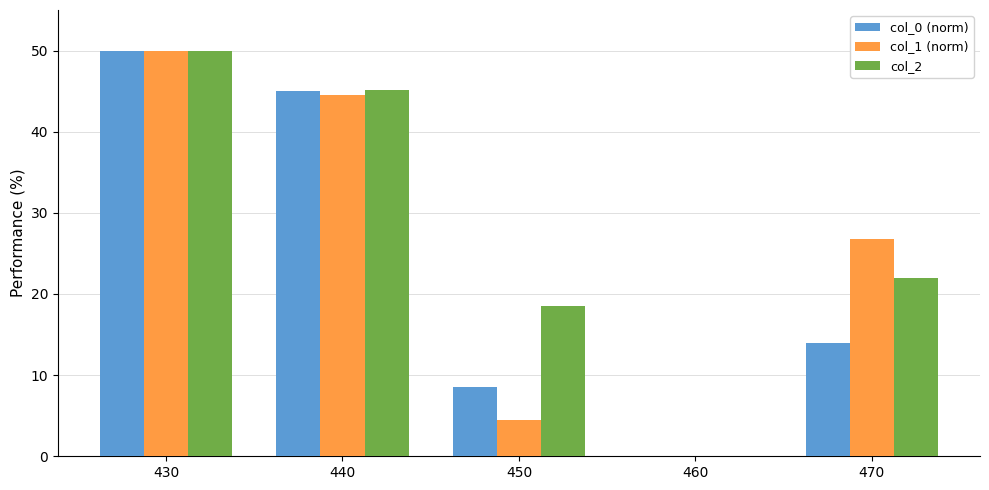

Are the bars horizontal?

No